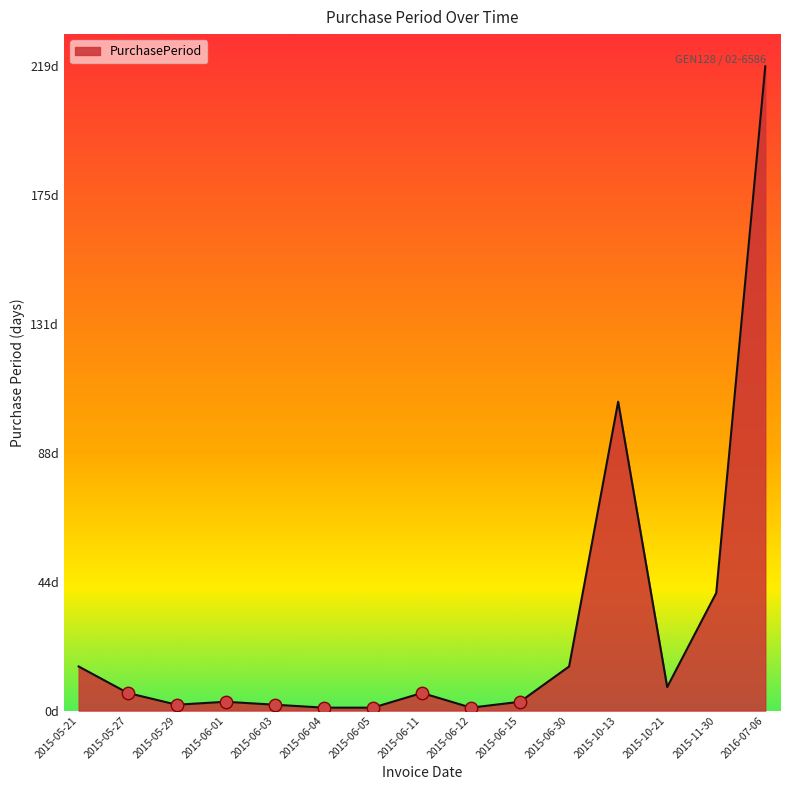

What is the change in value from 2015-06-05 to 2015-06-30?

+14